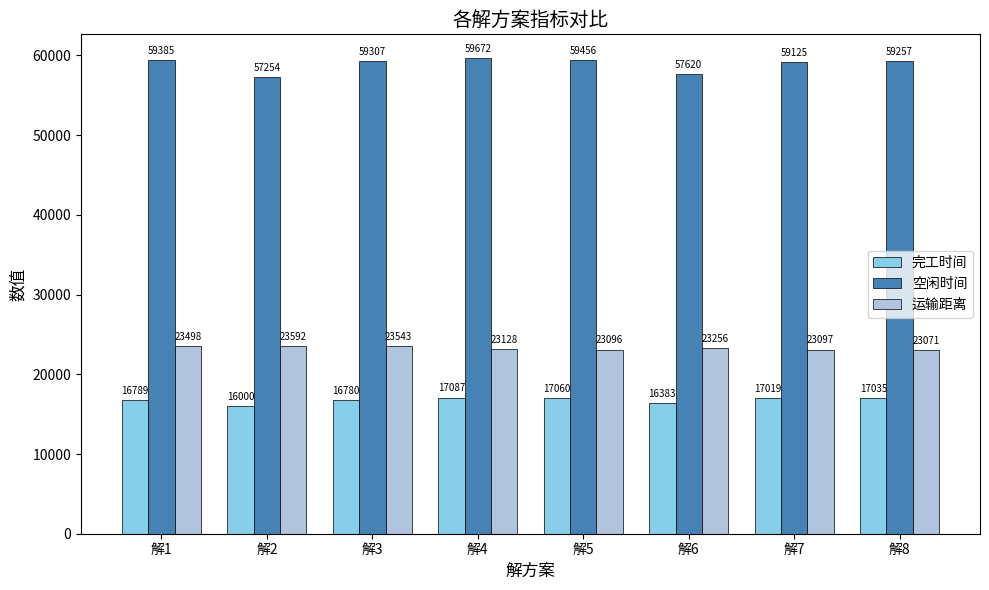

What is the total value across all series at 解5?

99612.3